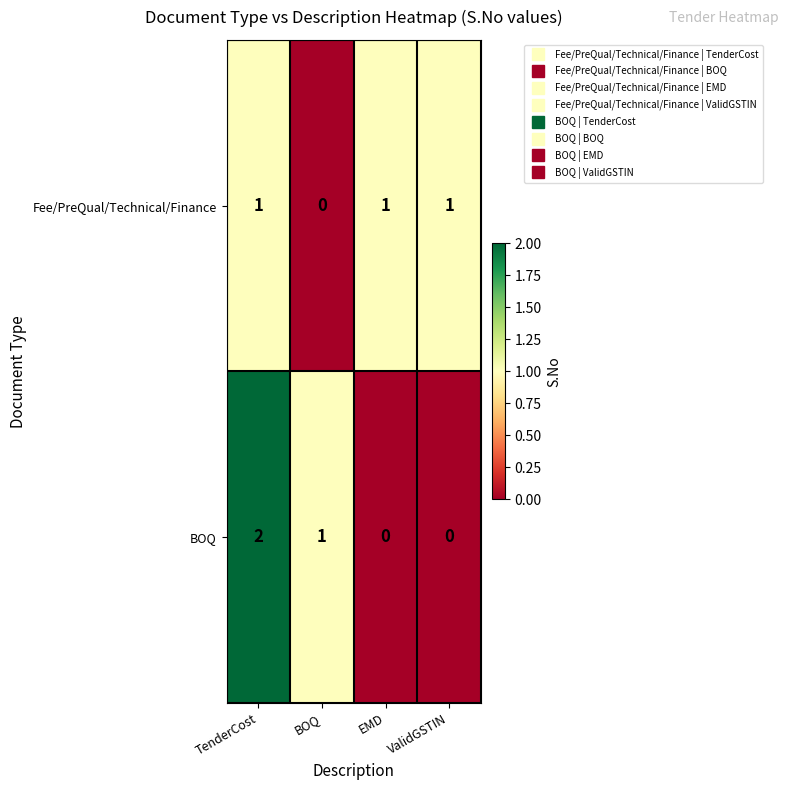

The value of Fee/PreQual/Technical/Finance at TenderCost is 1. True or false?

True